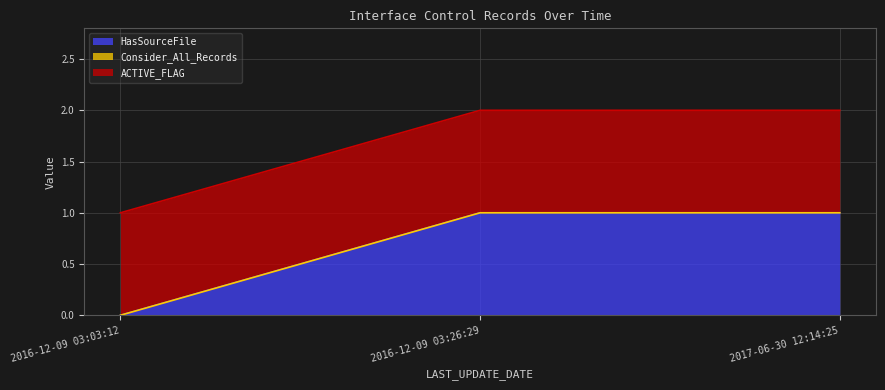

Does the chart display data point markers on the line(s)?

No